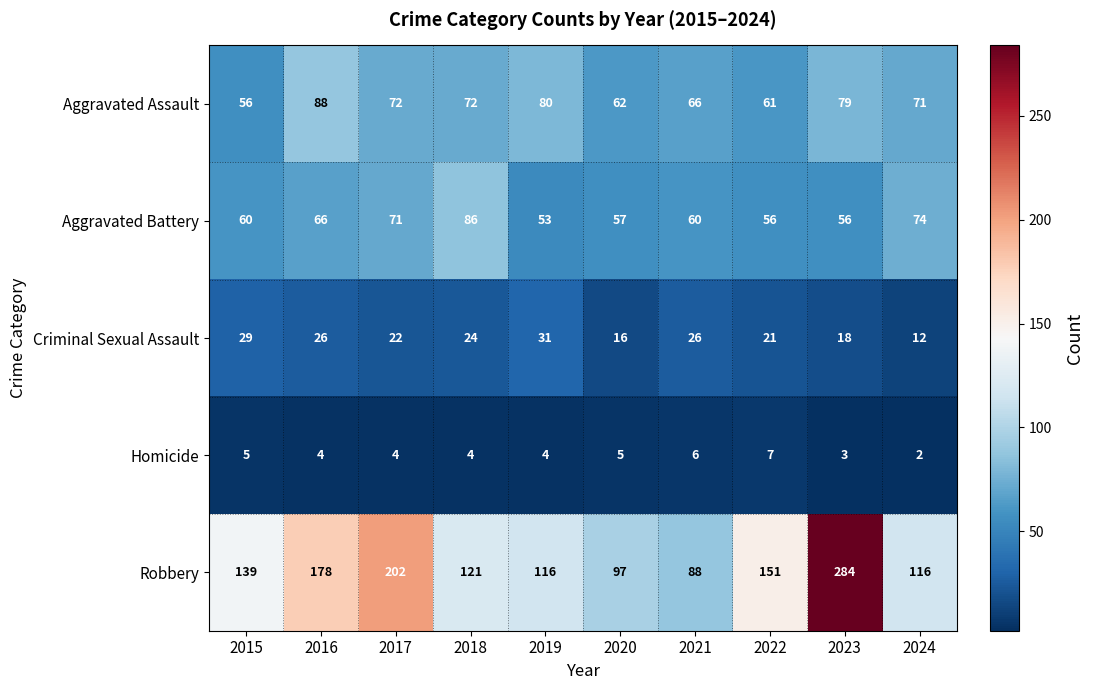

Is it true that Homicide equals 1 at 2024?

False